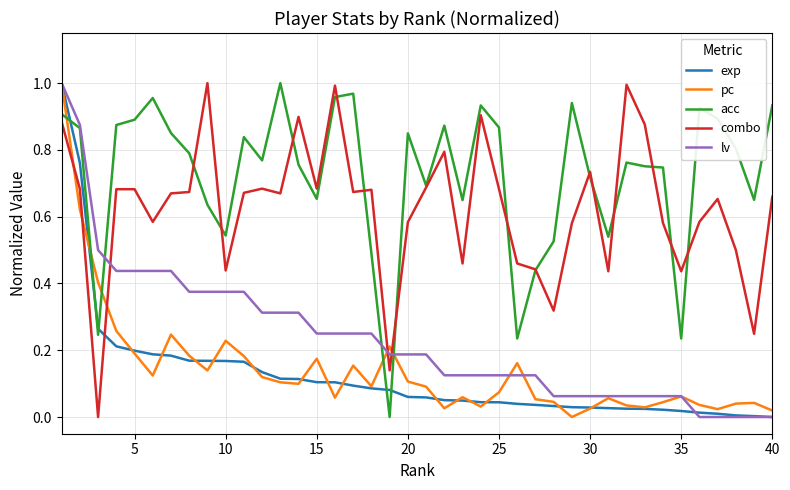

Which series has the largest total across all categories?

acc